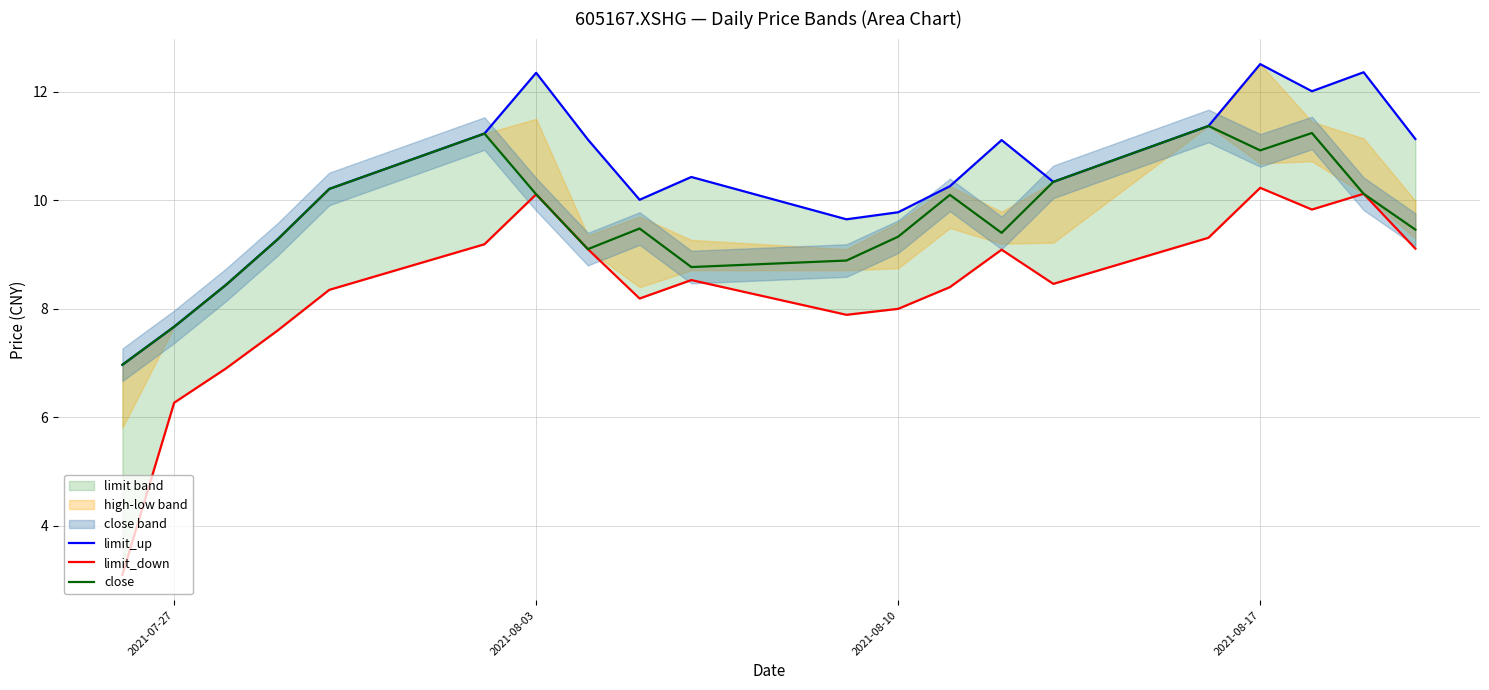

Reading left to right, extract all data points from this chart.

limit_up: 7.0	7.7	8.4	9.3	10.2	11.2	12.3	11.1	10.0	10.4	9.7	9.8	10.3	11.1	10.3	11.4	12.5	12.0	12.4	11.1
limit_down: 3.1	6.3	6.9	7.6	8.3	9.2	10.1	9.1	8.2	8.5	7.9	8.0	8.4	9.1	8.5	9.3	10.2	9.8	10.1	9.1
close: 7.0	7.7	8.4	9.3	10.2	11.2	10.1	9.1	9.5	8.8	8.9	9.3	10.1	9.4	10.3	11.4	10.9	11.2	10.1	9.5